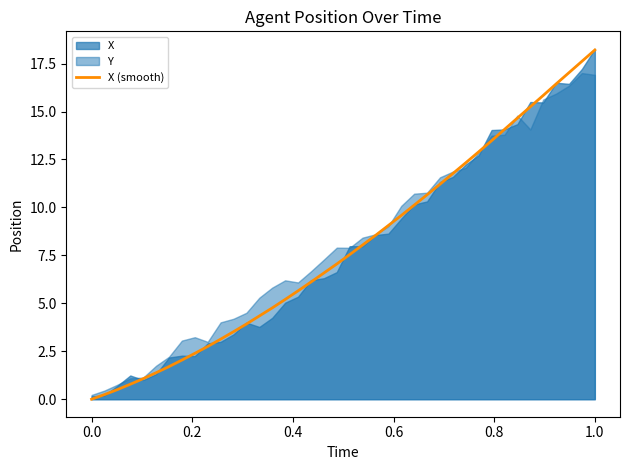

What is the maximum value for X (smooth)?

18.2